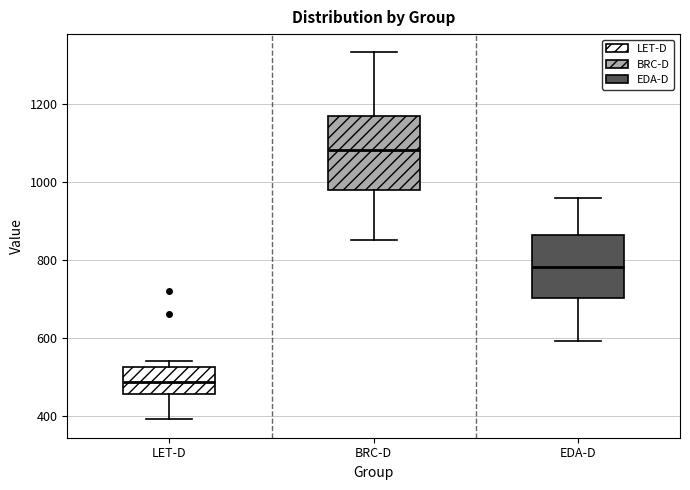

Which box is the tallest, from its lower edge to its upper edge?

BRC-D